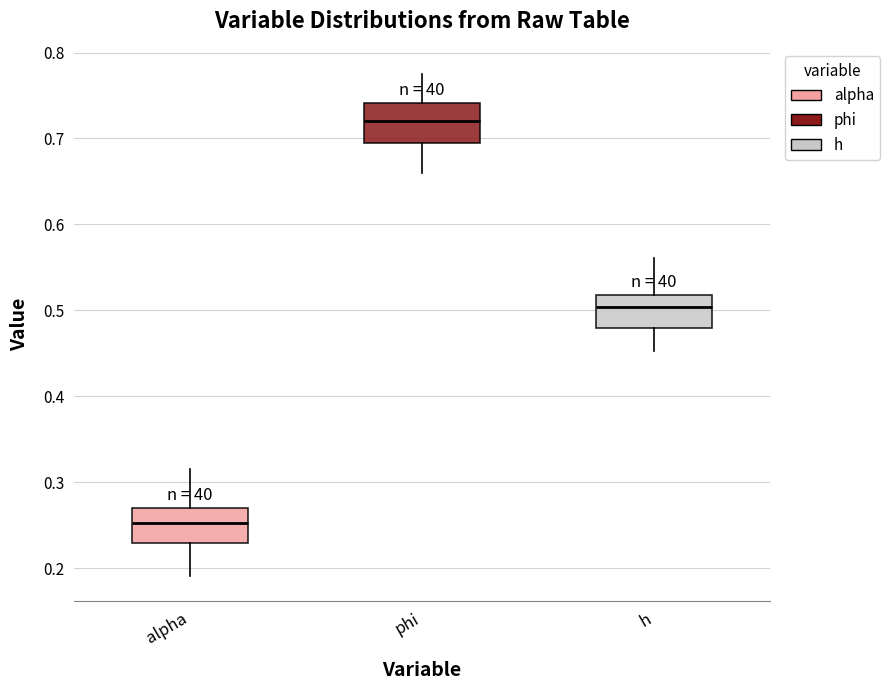

Reading left to right, read every box against the y-axis: the position of its median line, the range the box covers, and the ends of its whiskers. The values are not printed on the chart, so give them approximately, as read against the axis.

alpha: median 0.25, box 0.23 to 0.27, whiskers 0.19 to 0.32
phi: median 0.72, box 0.69 to 0.74, whiskers 0.66 to 0.78
h: median 0.50, box 0.48 to 0.52, whiskers 0.45 to 0.56